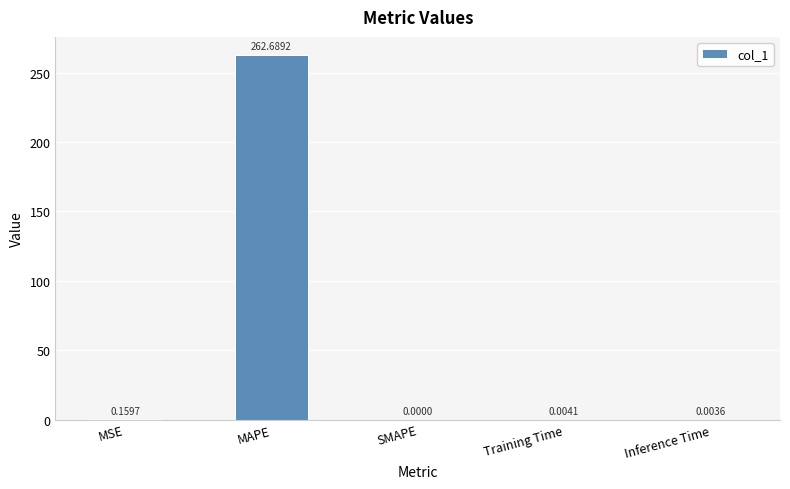

Which label corresponds to the largest value in the chart?

MAPE